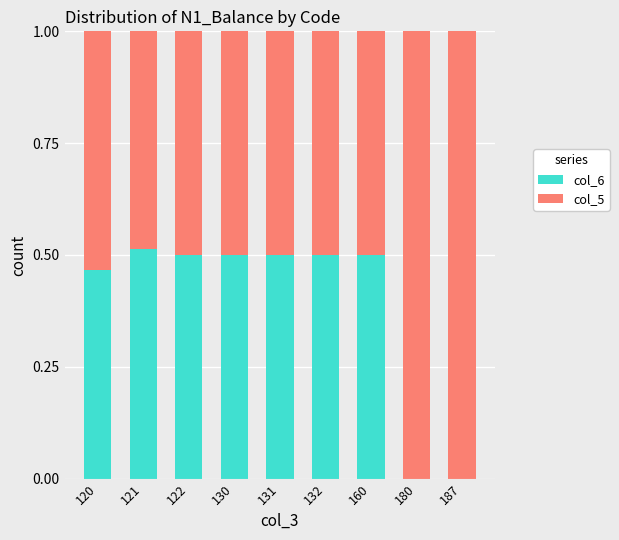

What is the sum of the col_6 values at 132 and 160?

1.0